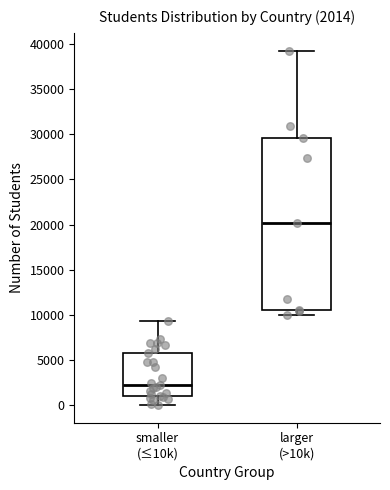

Comparing the boxes themselves (not the whiskers), which one is the tallest?

larger (>10k)